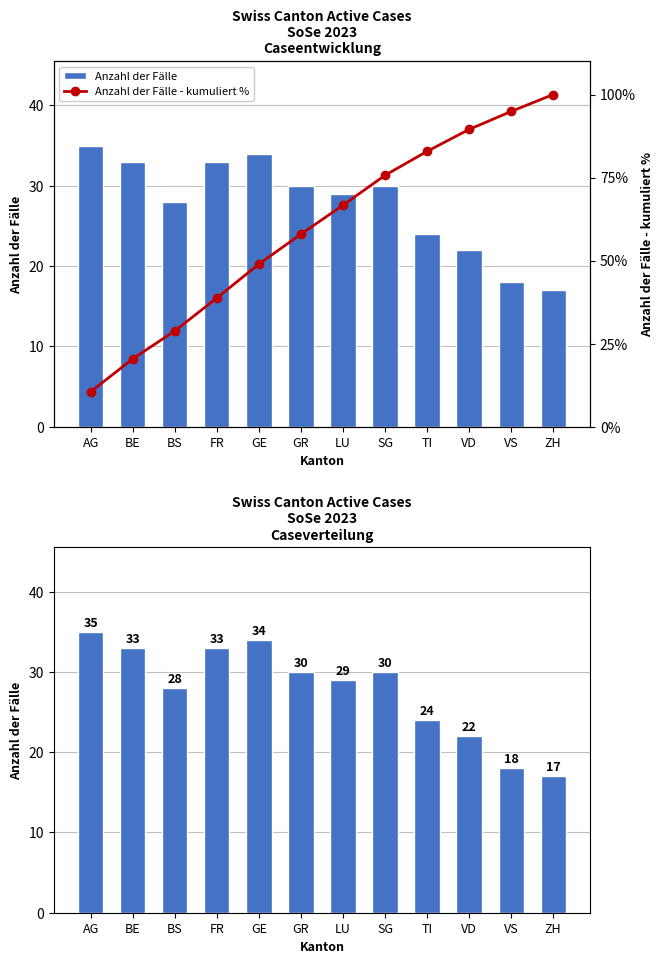

What is the label of the 6th bar from the left?

GR